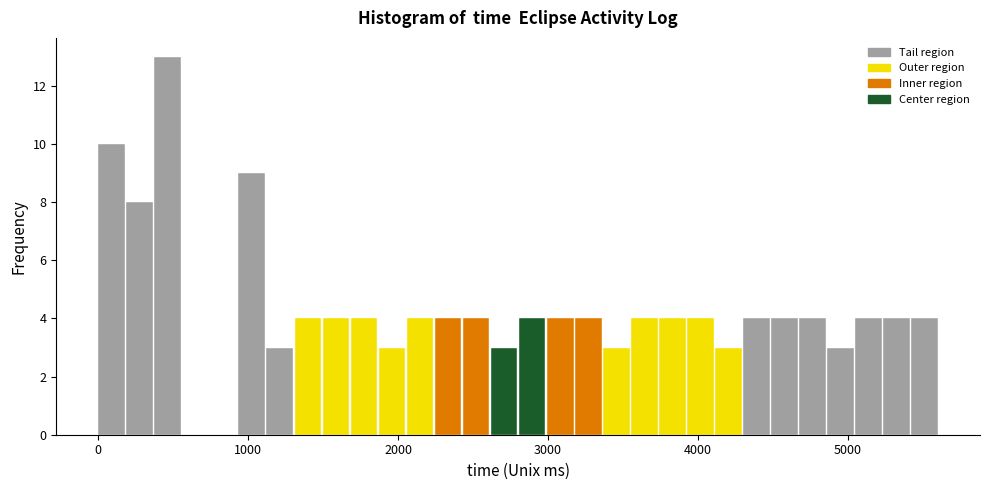

Around what value on the x-axis is the tallest bar? Give the approximate position of its centre, as read against the axis.

500